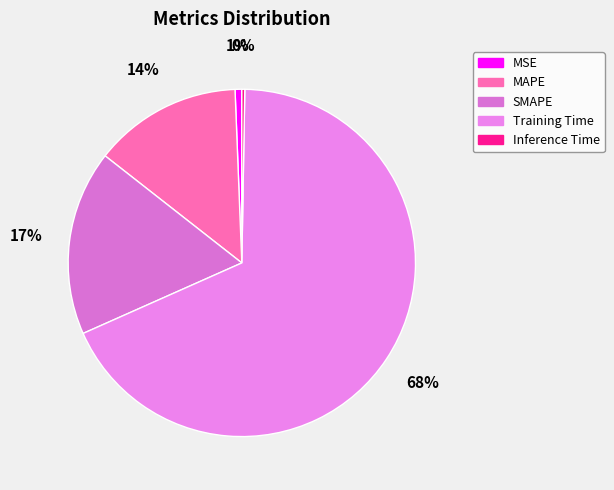

Does Training Time represent more than half of the total?

Yes